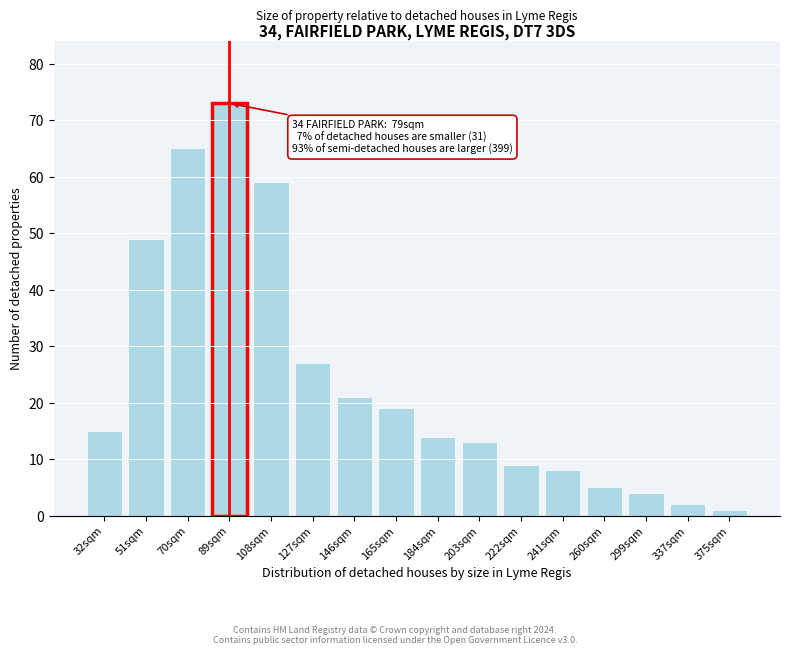

Reading left to right, extract all data points from this chart.

15	49	65	73	59	27	21	19	14	13	9	8	5	4	2	1